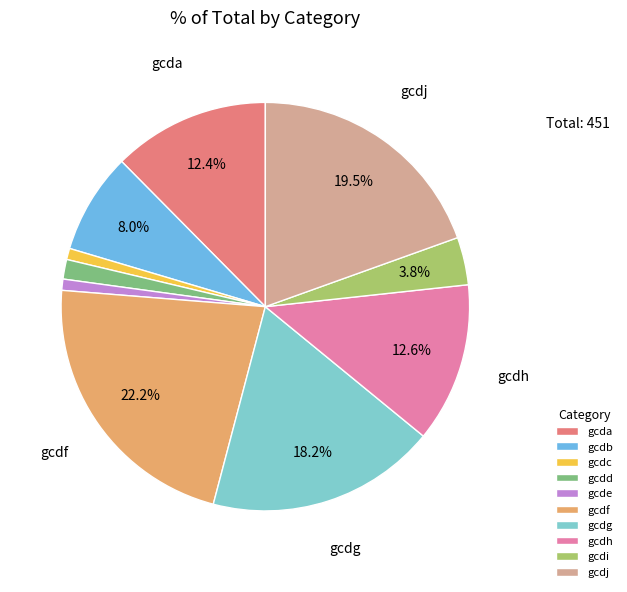

Which category has the biggest portion of the pie?

gcdf